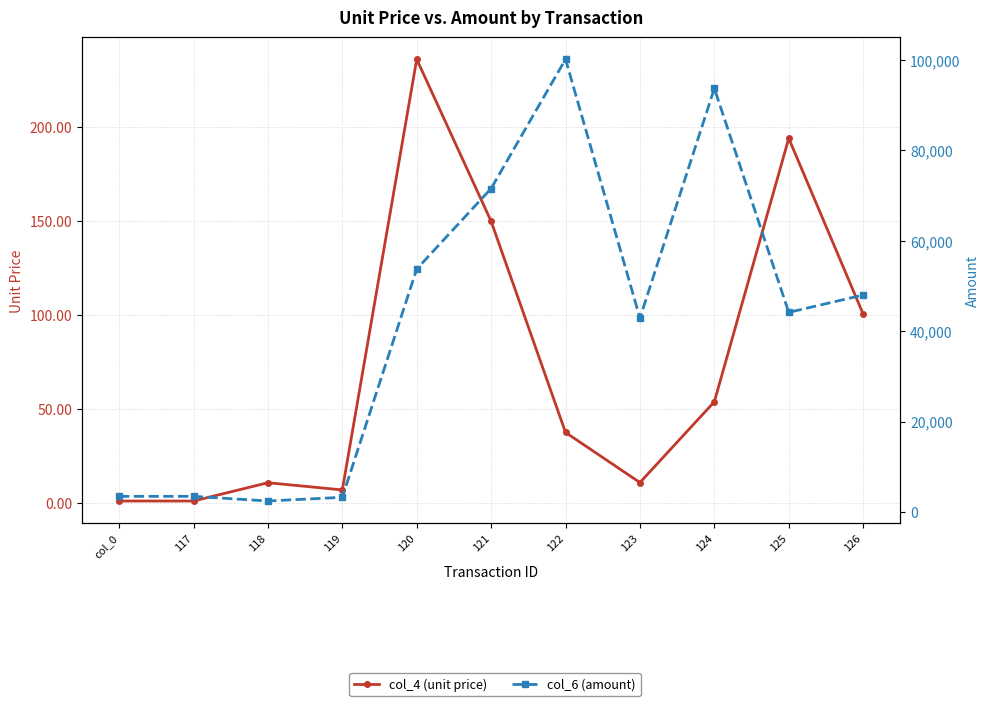

Does the chart display data point markers on the line(s)?

Yes